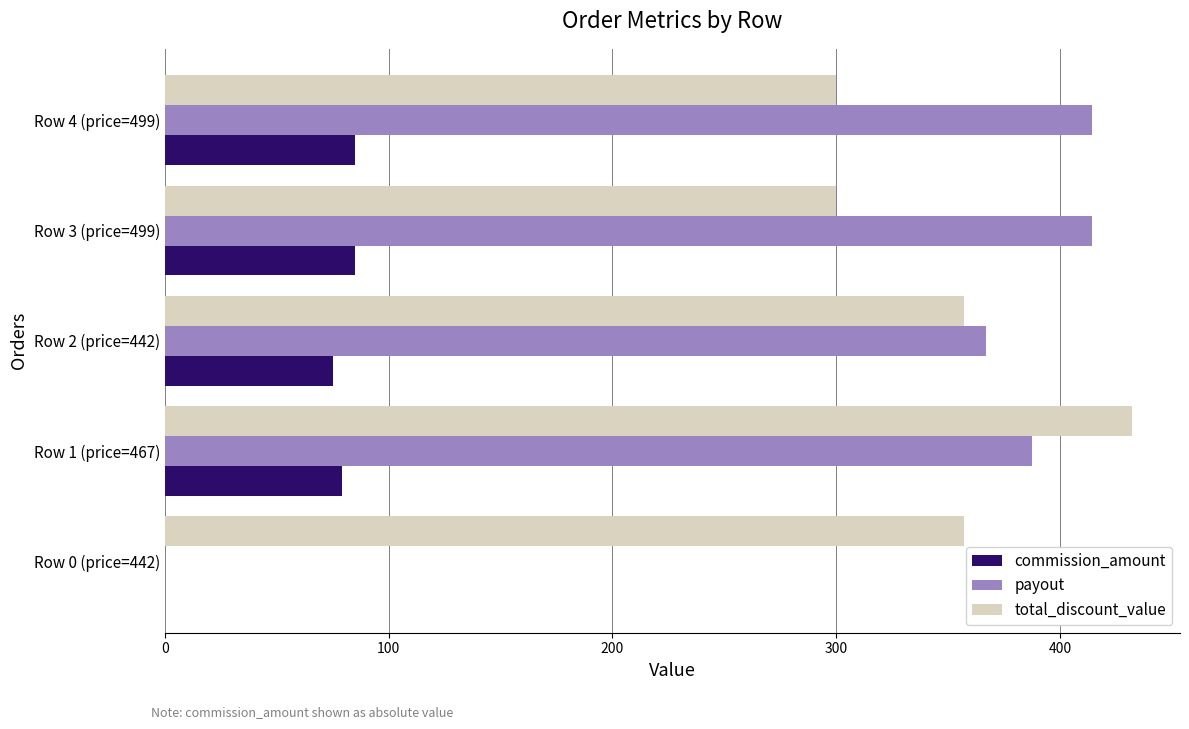

What is the sum of all payout values?

1582.8